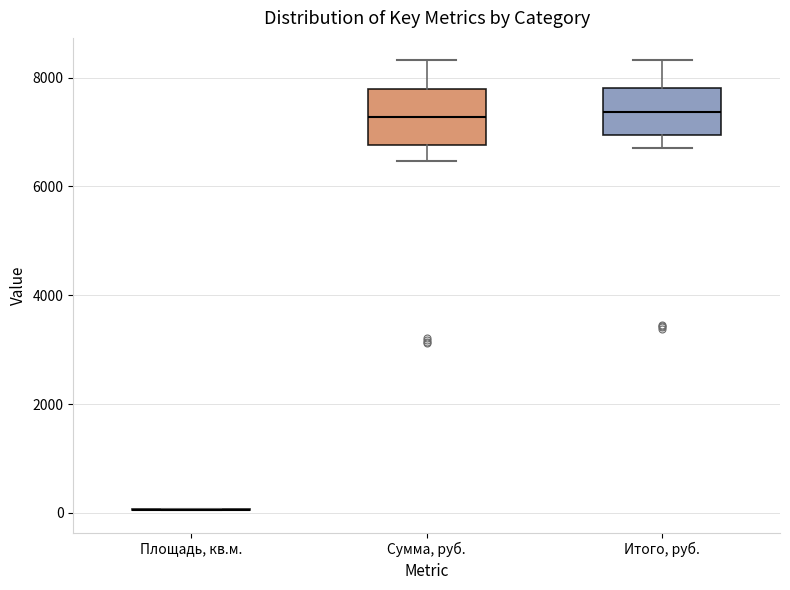

Reading left to right, read every box against the y-axis: the position of its median line, the range the box covers, and the ends of its whiskers. The values are not printed on the chart, so give them approximately, as read against the axis.

Площадь, кв.м.: box collapsed to a line at 0, whiskers 0 to 0
Сумма, руб.: median 7200, box 6800 to 7800, whiskers 6400 to 8400
Итого, руб.: median 7400, box 7000 to 7800, whiskers 6800 to 8400